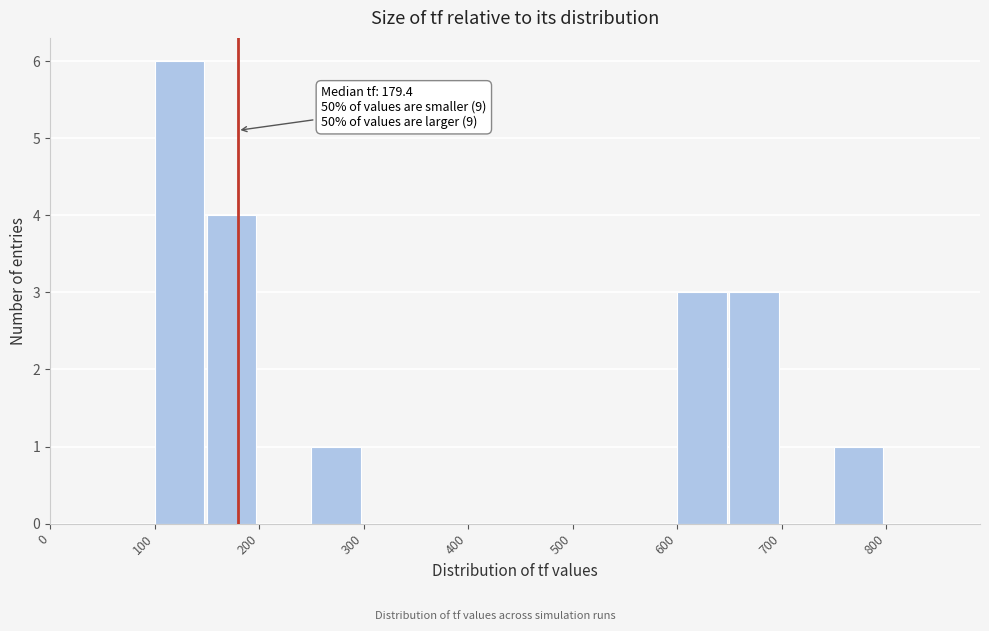

Which range on the x-axis has the tallest bar?

100 to 150